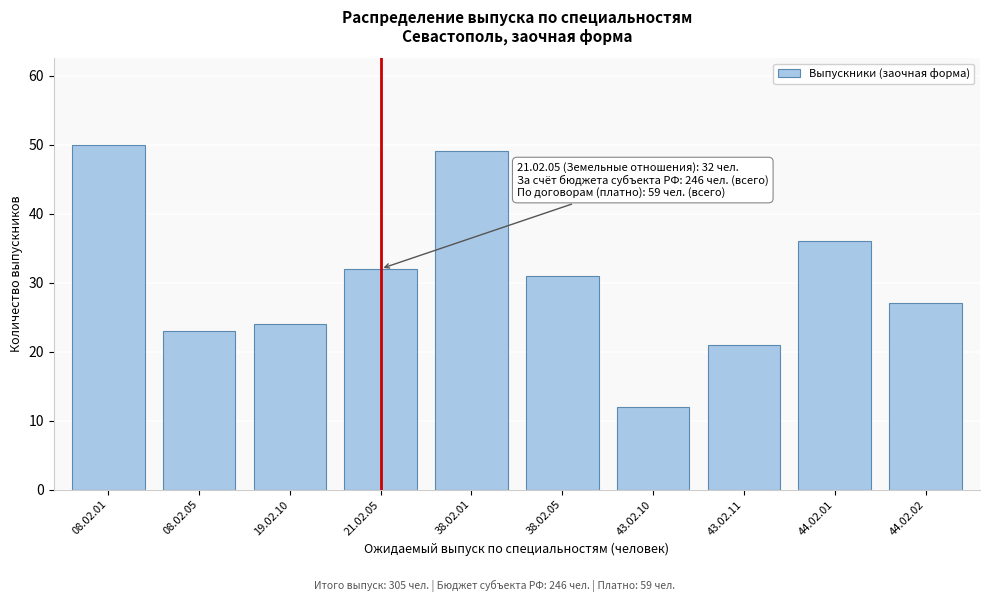

Reading right to left, list all the values displayed in this chart.

27	36	21	12	31	49	32	24	23	50